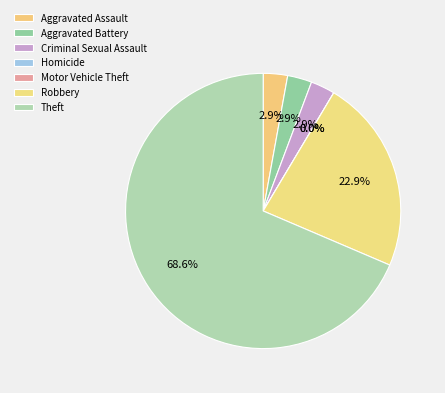

True or false: Criminal Sexual Assault accounts for 1% of the total.

False